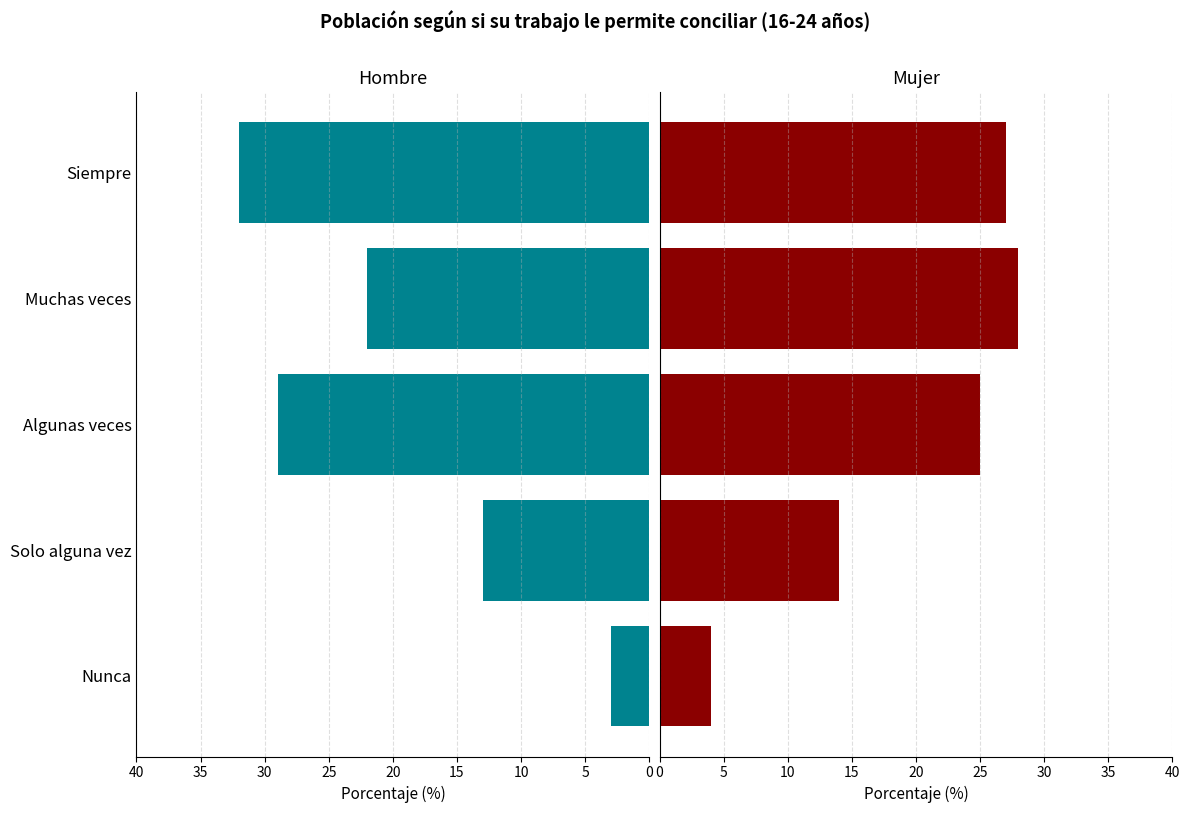

How many values in the Hombre series exceed 22?

2